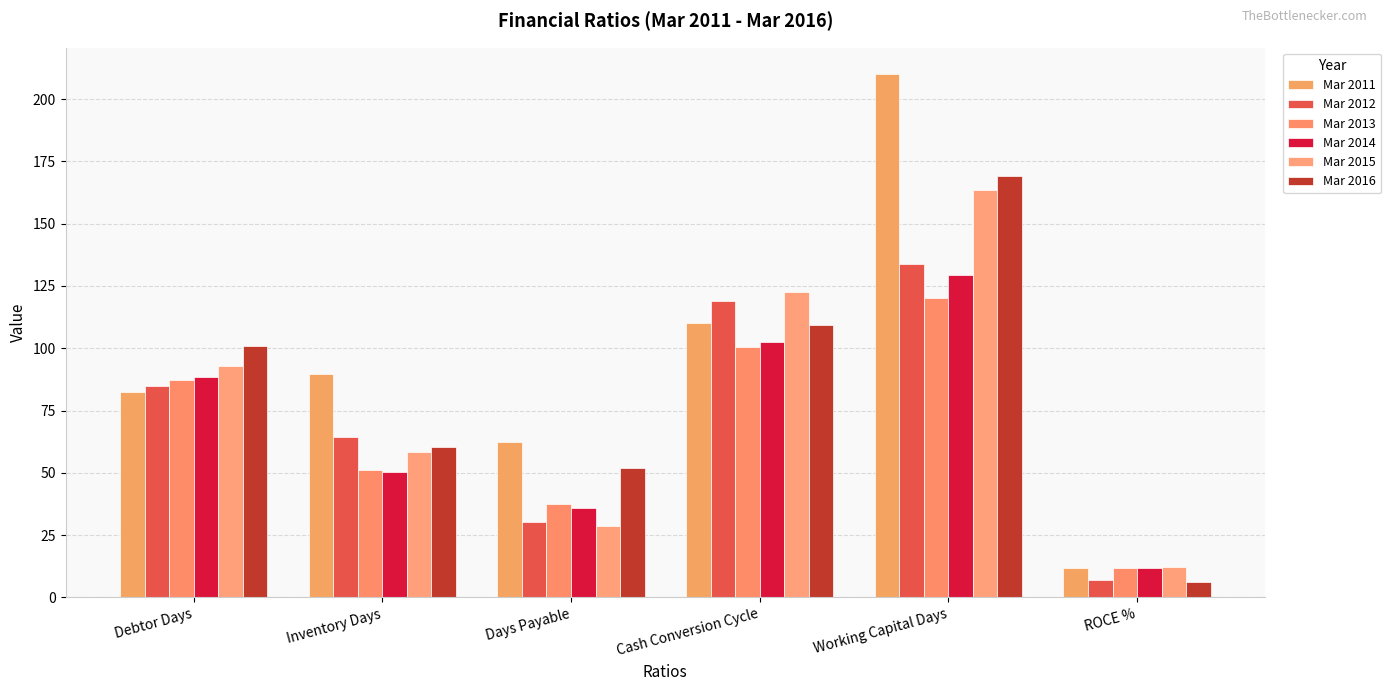

How many values in the Mar 2015 series exceed 92?

3